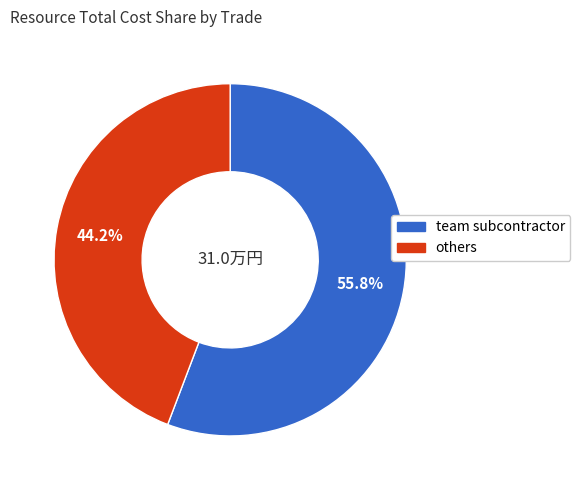

Does any single category account for the majority?

Yes